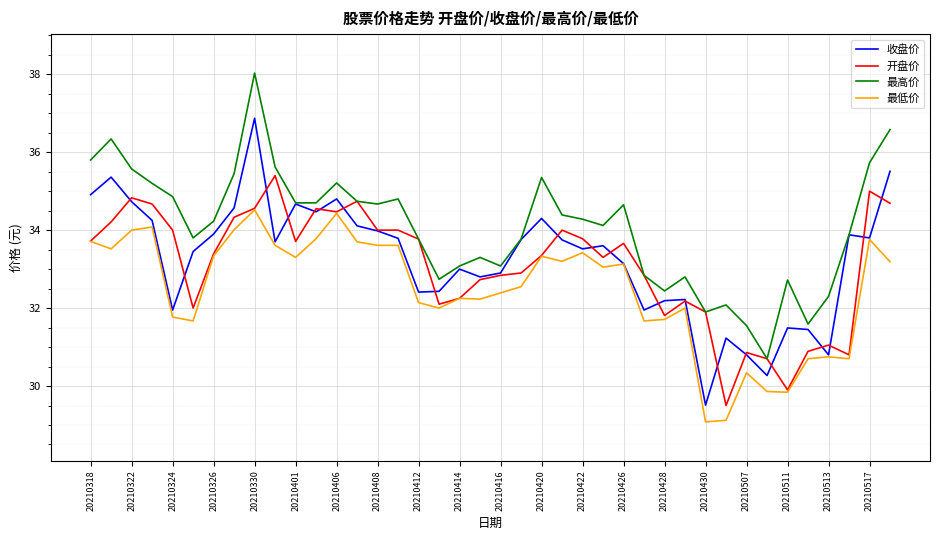

True or false: 最低价 and 最高价 cross at least once.

False